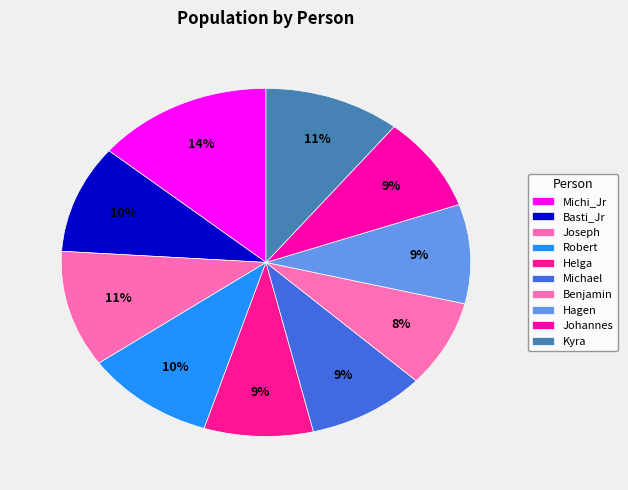

What is the change in value from Joseph to Helga?

-29000